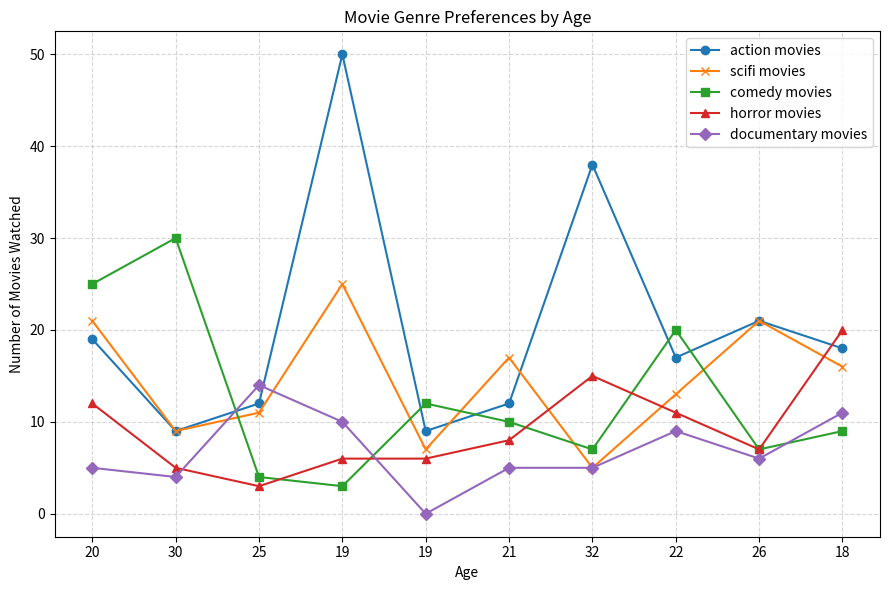

Is it true that scifi movies equals 17 at 19?

False